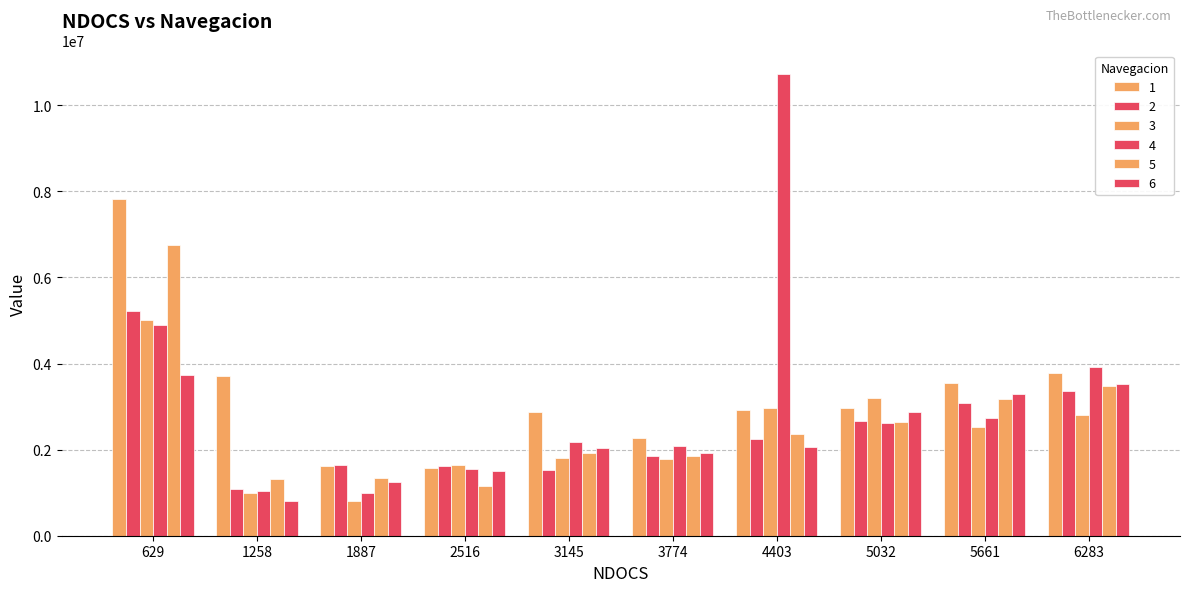

Are the bars horizontal?

No